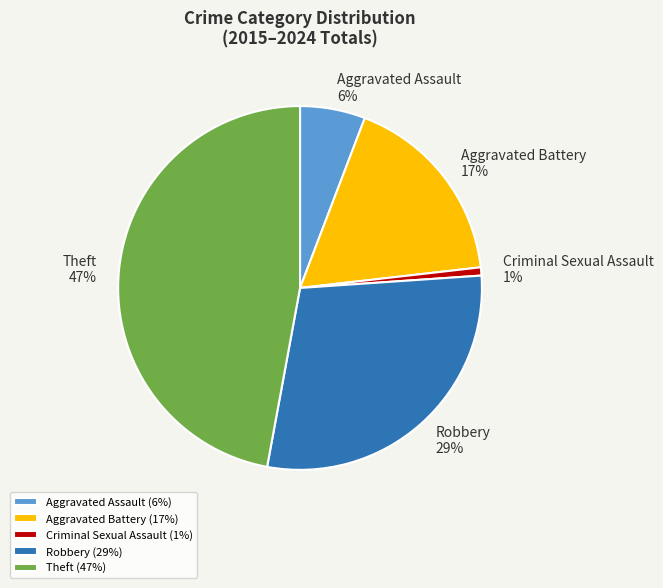

Does Aggravated Assault represent more than half of the total?

No